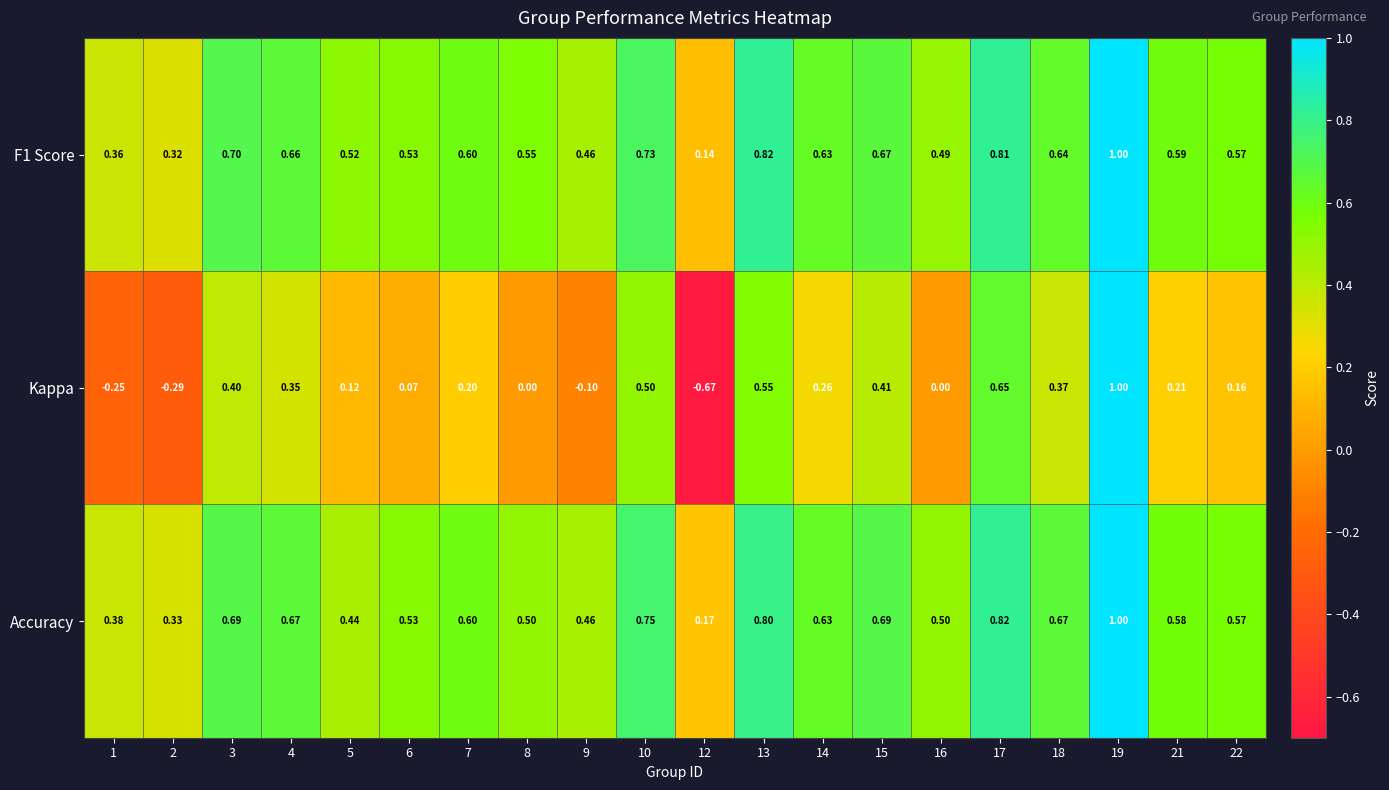

Is the value of F1 Score at 14 greater than the value of Kappa at 22?

Yes